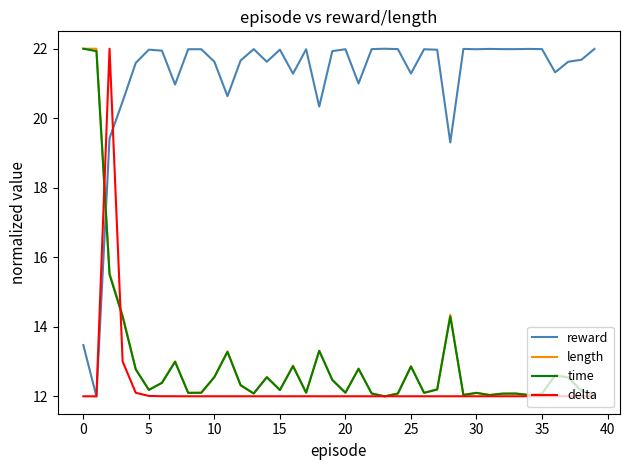

Which series has the largest total across all categories?

reward